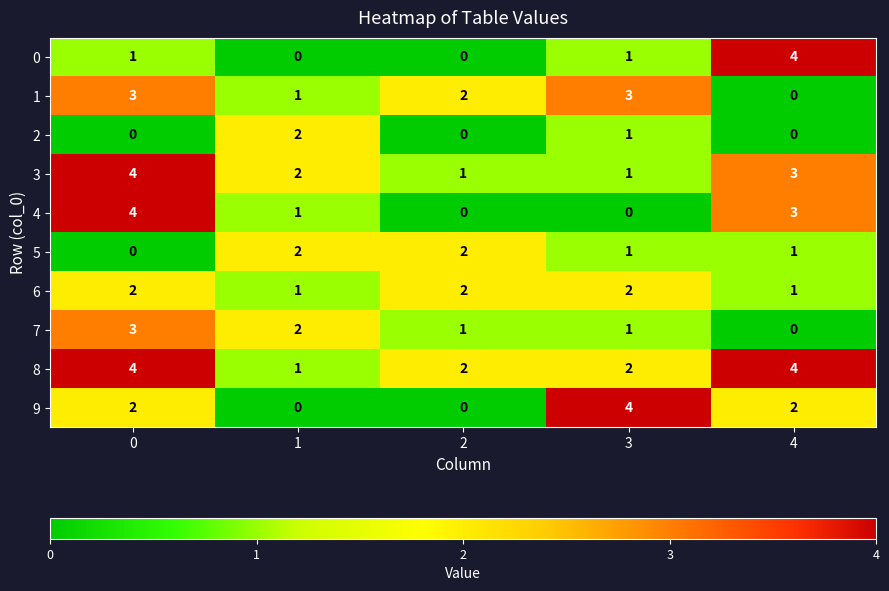

What is the sum of all 1 values?

9